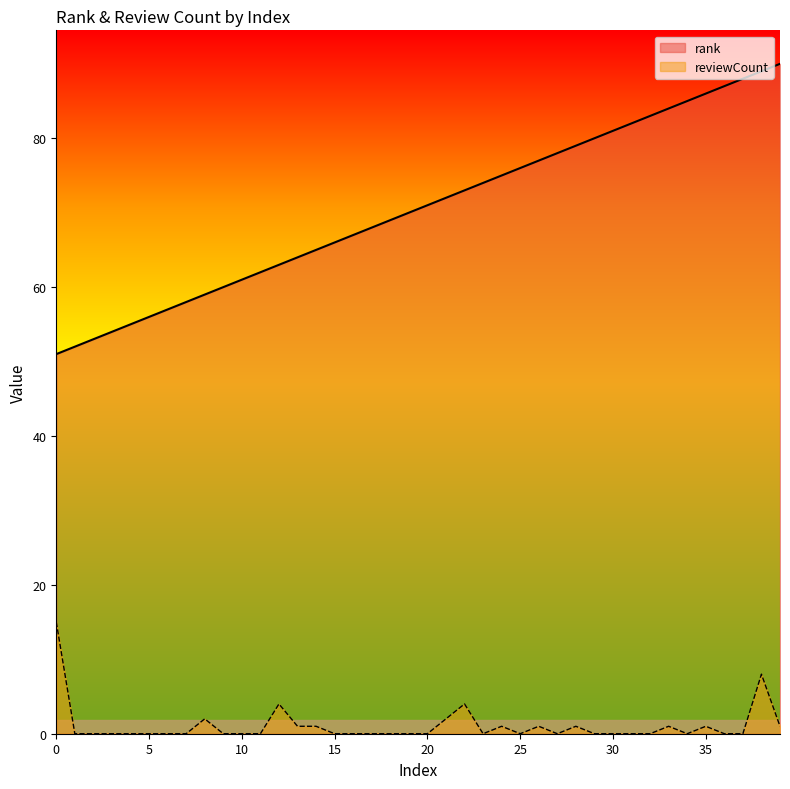

Which has a higher value, 34 or 27?

34